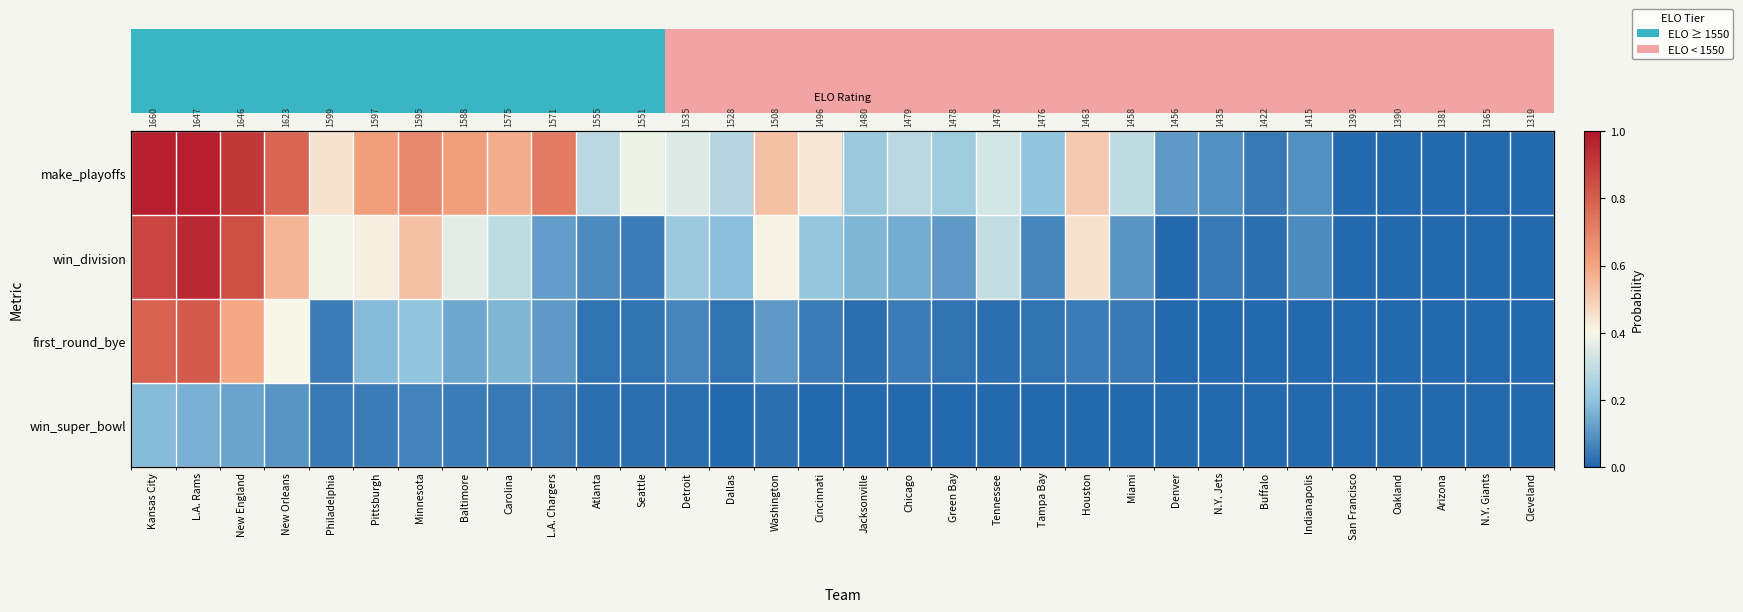

What is the maximum value shown in the chart?

1.0